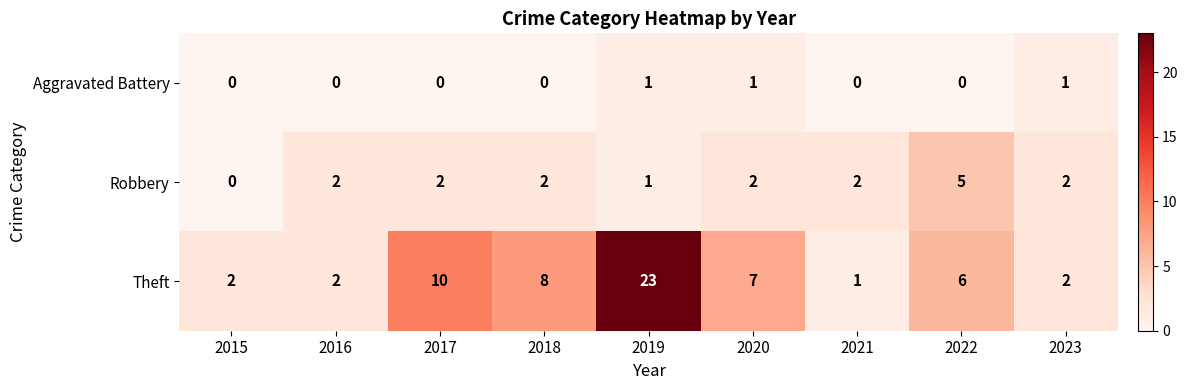

List the series in order of their peak value, highest first.

Theft, Robbery, Aggravated Battery